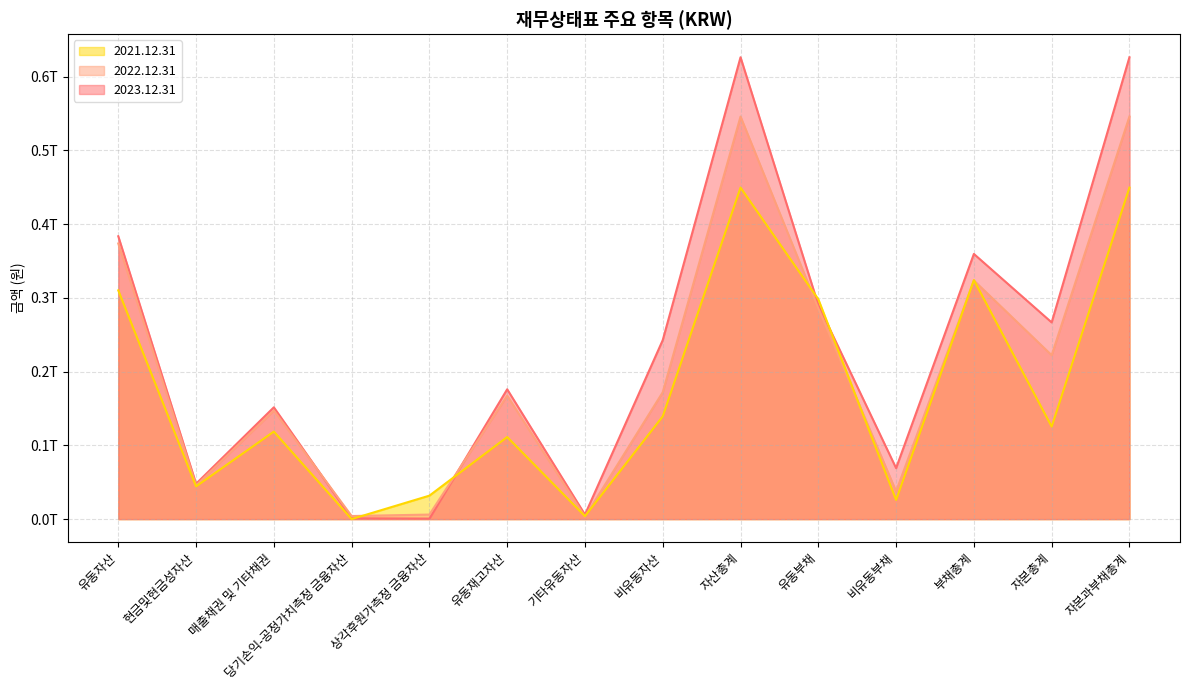

At which category is the sum across all series the highest?

자산총계